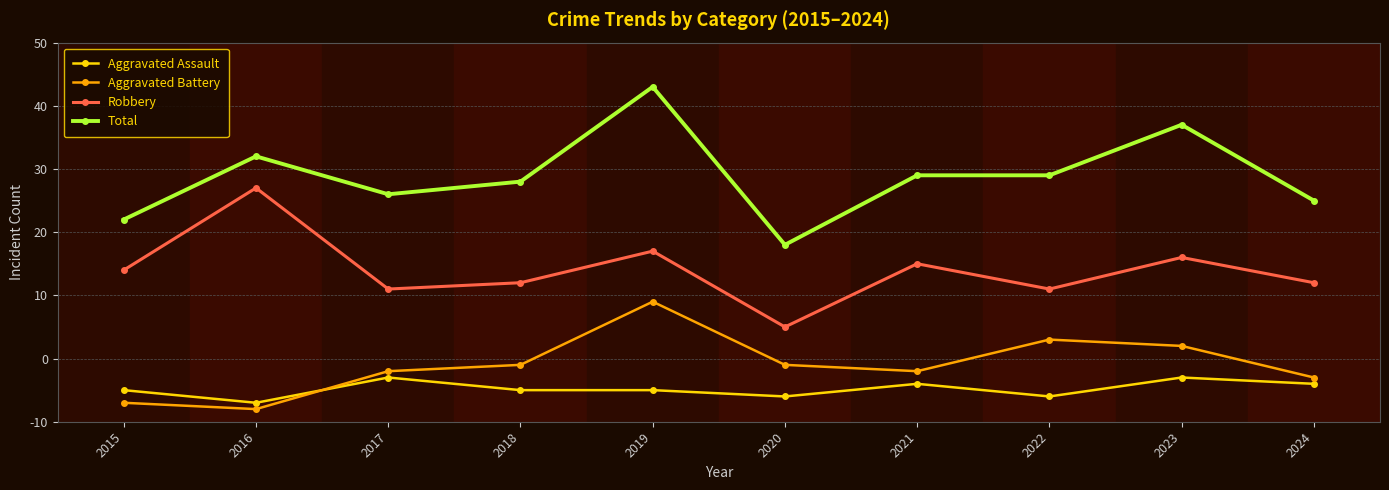

Does the chart have visible grid lines?

Yes